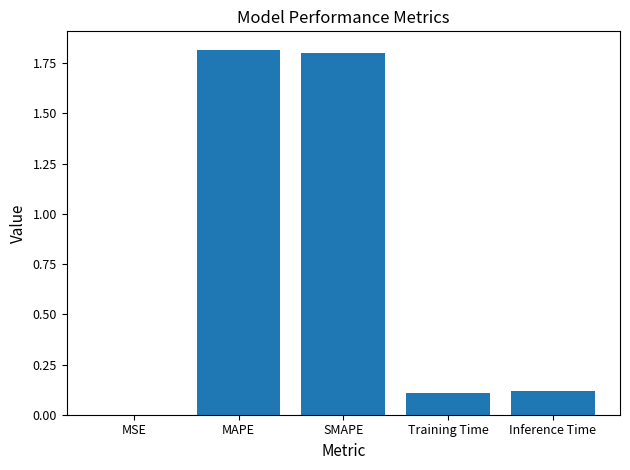

The chart shows a value of 0.0 at MSE. True or false?

True